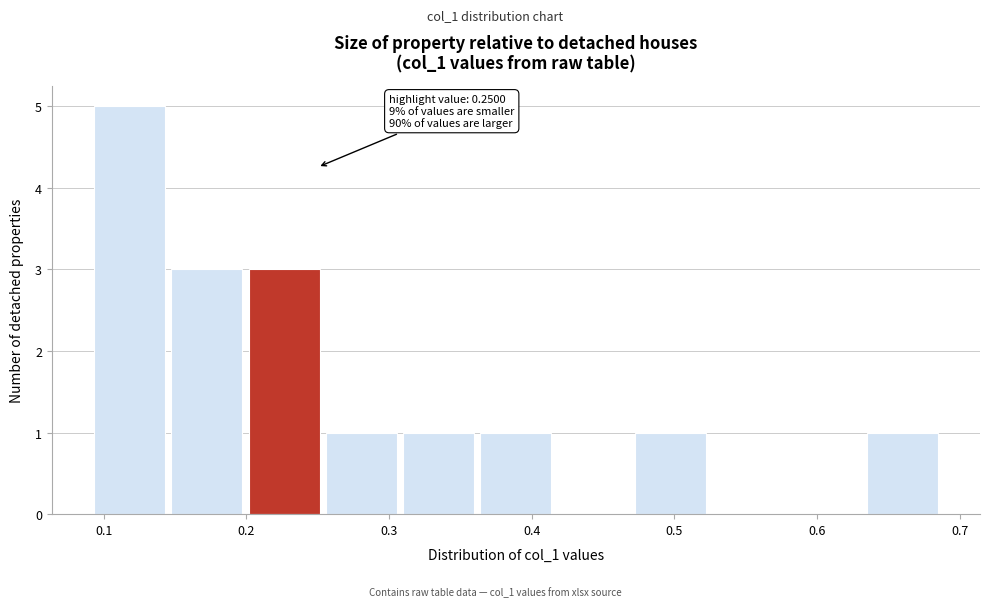

Over which range of the x-axis is the bar tallest?

0.09 to 0.15